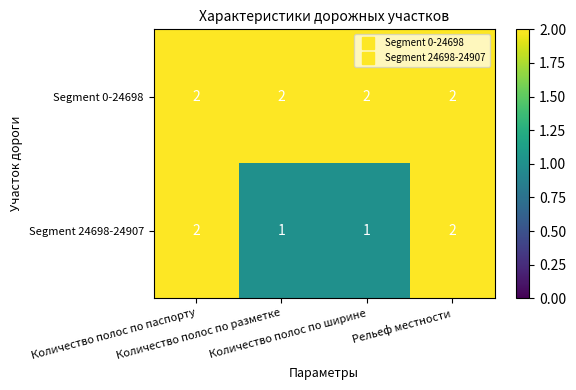

Which series has the largest total across all categories?

Segment 0-24698